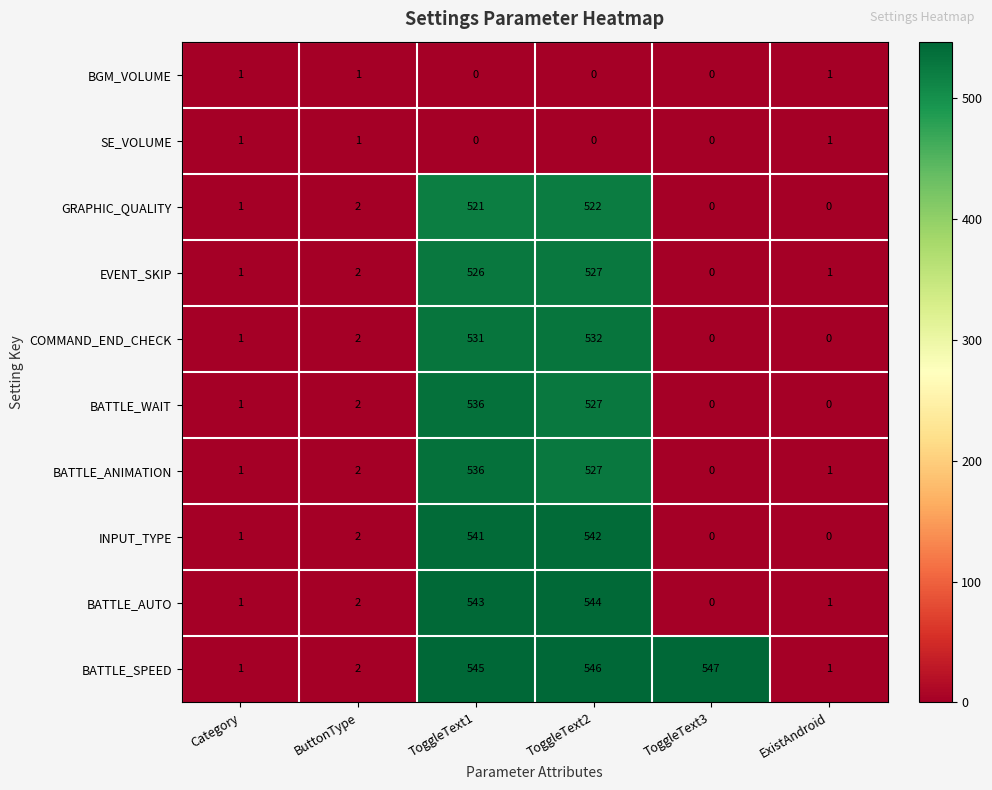

Which series has the largest range (max minus min)?

BATTLE_SPEED